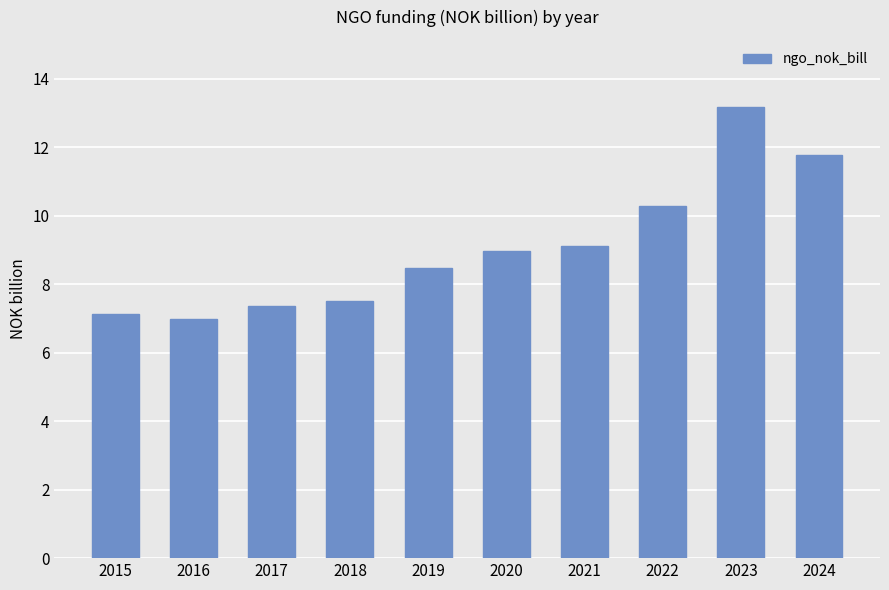

Where is the data nearest to the value 10?

2022